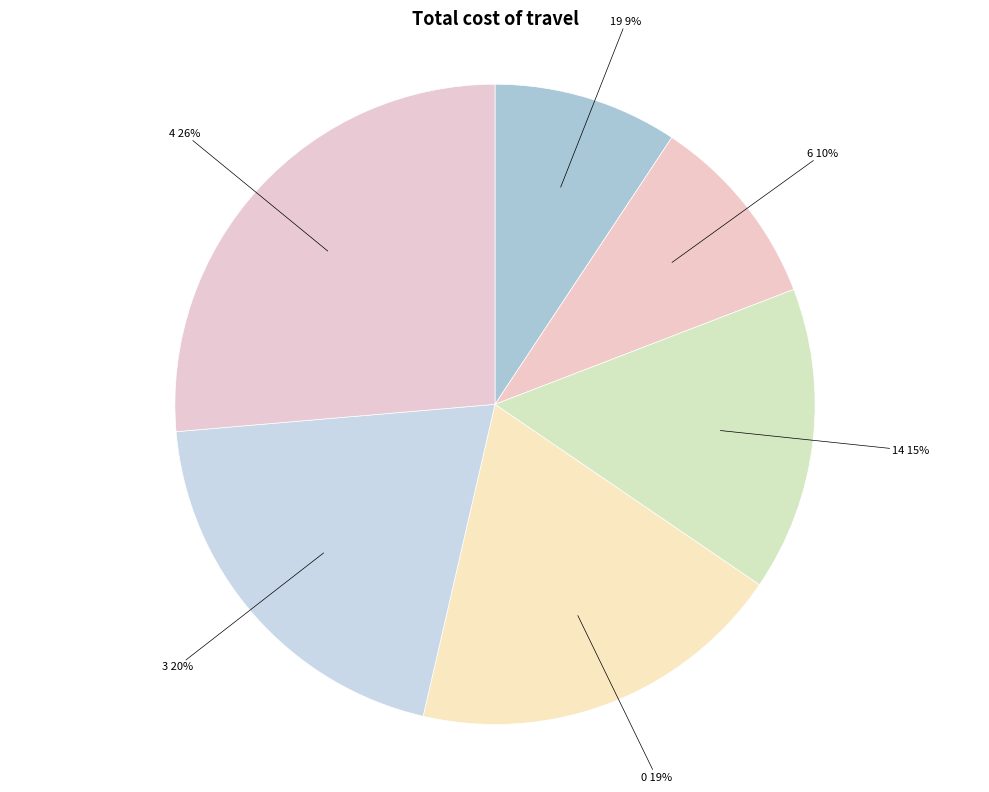

Rank the categories by value from highest to lowest.

4, 3, 0, 14, 6, 19